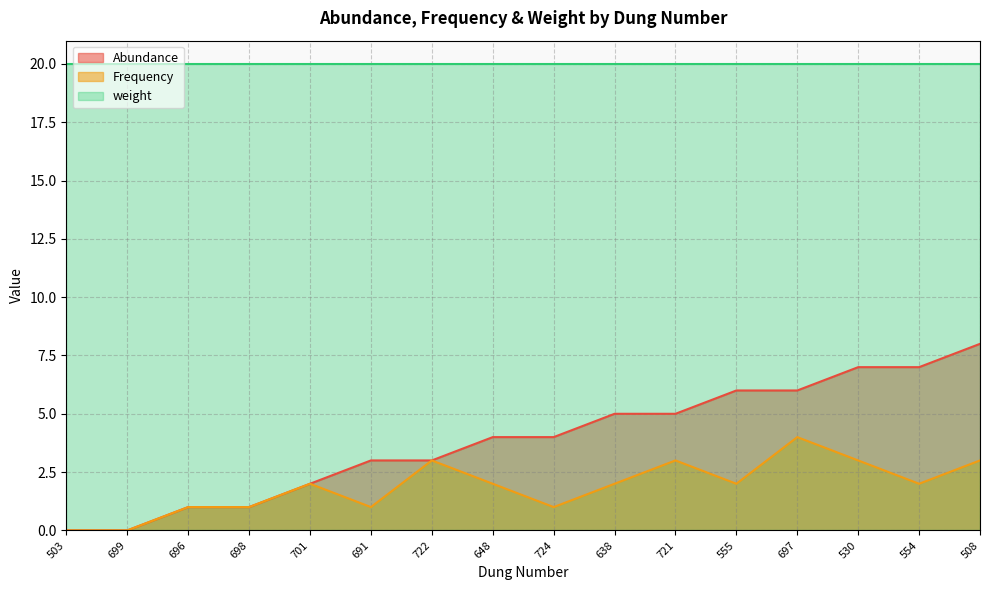

Where does the Frequency series first go above 2?

722